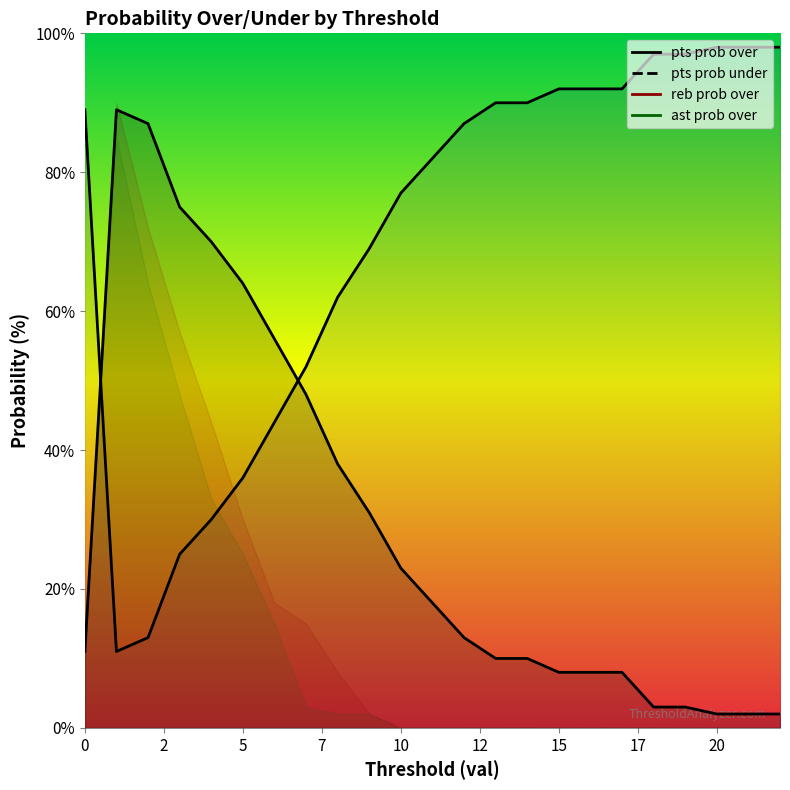

What is the difference between the second highest and minimum values in the ast prob over series?

64